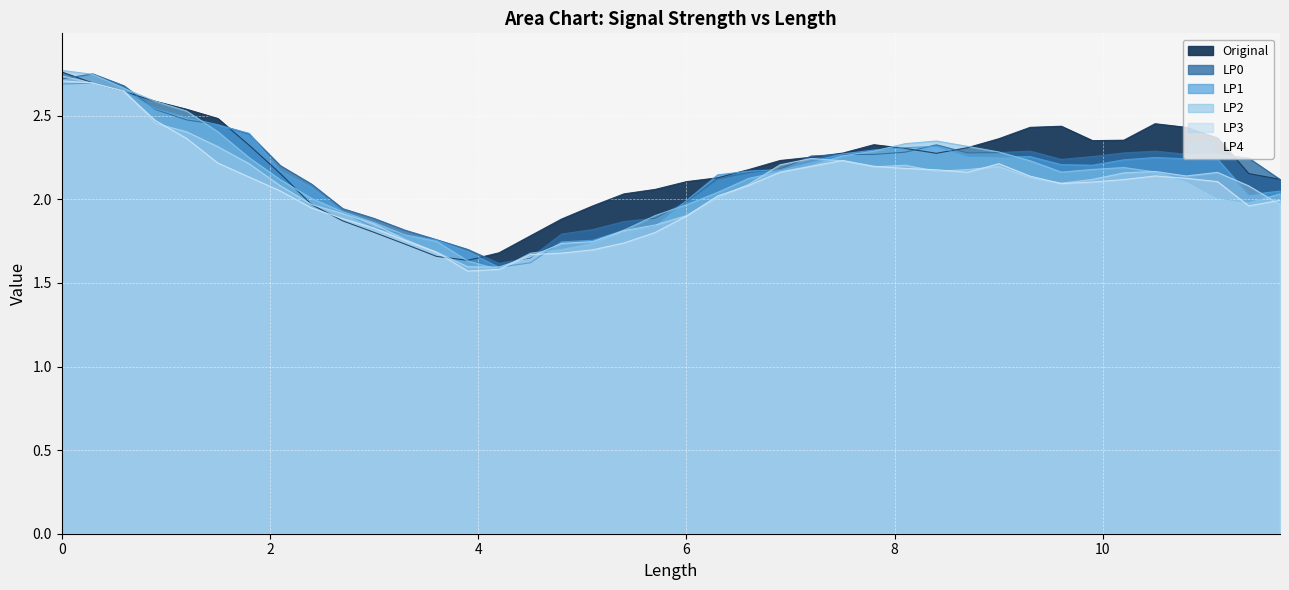

Reading right to left, extract all data points from this chart.

Original: 2.1	2.2	2.4	2.4	2.5	2.4	2.4	2.4	2.4	2.4	2.3	2.3	2.3	2.3	2.3	2.3	2.2	2.2	2.1	2.1	2.1	2.0	2.0	1.9	1.8	1.7	1.6	1.7	1.7	1.8	1.9	2.0	2.2	2.3	2.5	2.5	2.6	2.6	2.7	2.8
LP0: 2.1	2.2	2.3	2.3	2.3	2.3	2.3	2.2	2.3	2.3	2.3	2.3	2.3	2.3	2.3	2.3	2.2	2.2	2.1	2.0	1.9	1.9	1.8	1.8	1.6	1.6	1.7	1.8	1.8	1.9	1.9	2.1	2.2	2.4	2.4	2.5	2.5	2.7	2.7	2.7
LP1: 2.0	2.0	2.2	2.2	2.2	2.2	2.2	2.2	2.3	2.3	2.3	2.3	2.3	2.3	2.3	2.2	2.2	2.2	2.1	2.0	1.8	1.8	1.8	1.7	1.6	1.6	1.7	1.8	1.8	1.8	1.9	2.1	2.2	2.4	2.4	2.5	2.5	2.6	2.7	2.7
LP2: 2.0	2.0	2.0	2.1	2.2	2.2	2.2	2.2	2.2	2.3	2.3	2.3	2.3	2.3	2.3	2.2	2.2	2.1	2.0	2.0	1.9	1.8	1.7	1.7	1.7	1.6	1.6	1.7	1.8	1.9	1.9	2.0	2.1	2.2	2.4	2.5	2.6	2.7	2.7	2.8
LP3: 2.0	2.1	2.2	2.1	2.2	2.2	2.1	2.1	2.1	2.2	2.2	2.2	2.2	2.2	2.2	2.2	2.2	2.1	2.0	1.9	1.8	1.8	1.7	1.7	1.7	1.6	1.6	1.7	1.8	1.9	1.9	2.0	2.1	2.2	2.3	2.4	2.5	2.6	2.7	2.7
LP4: 2.0	2.0	2.1	2.1	2.1	2.1	2.1	2.1	2.1	2.2	2.2	2.2	2.2	2.2	2.2	2.2	2.2	2.1	2.0	1.9	1.8	1.7	1.7	1.7	1.7	1.6	1.6	1.7	1.8	1.8	1.9	1.9	2.0	2.1	2.2	2.4	2.5	2.6	2.7	2.7